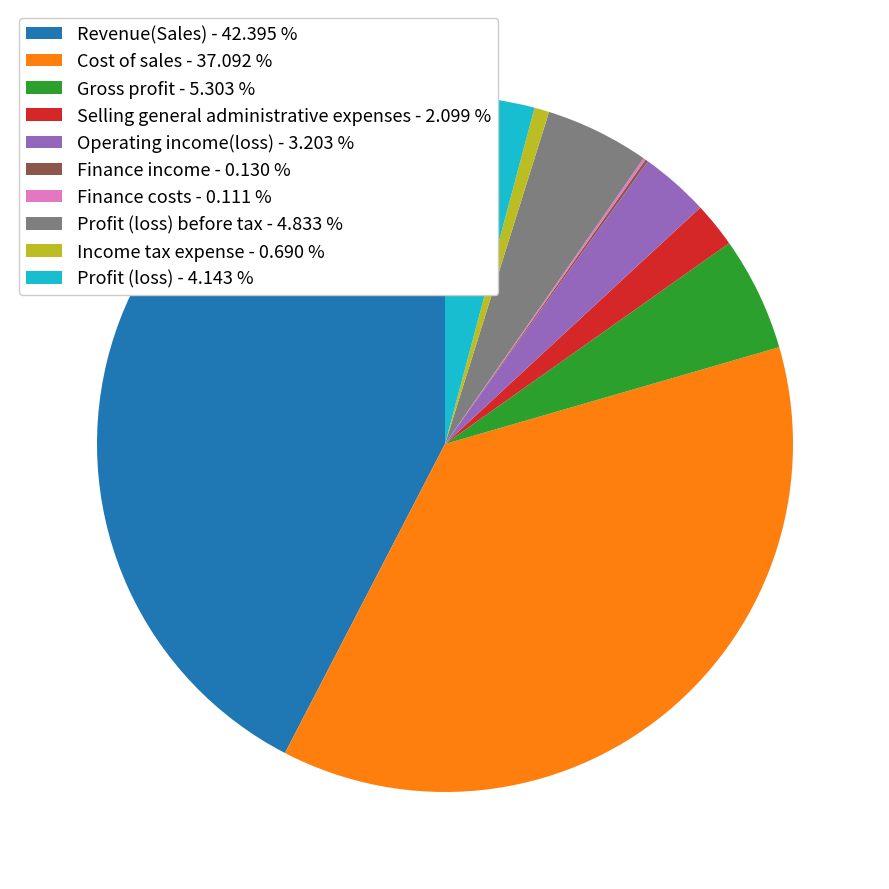

Does Selling general administrative expenses - 2.099 % represent more than half of the total?

No